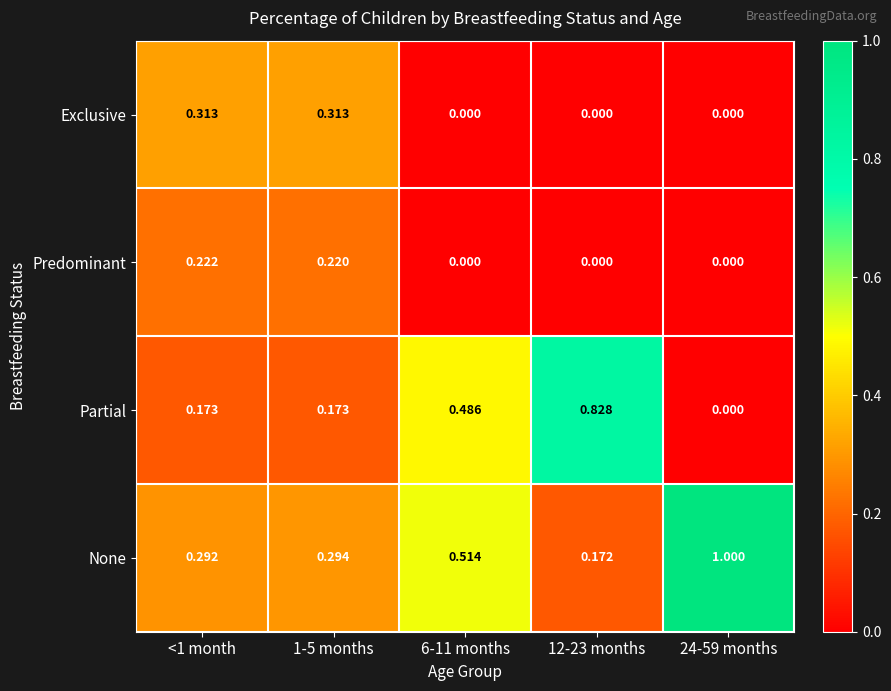

Which series has the largest total across all categories?

None